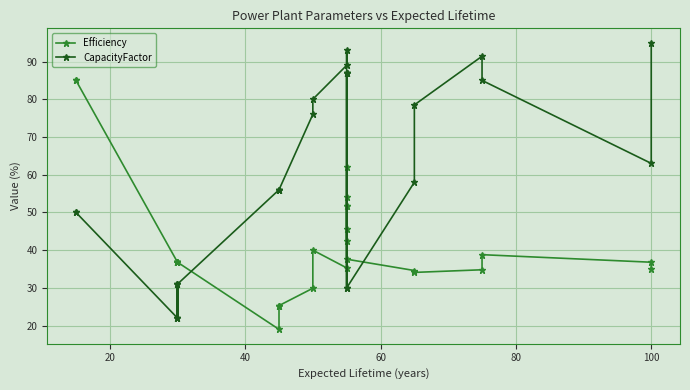

Is the value of Efficiency at 80 greater than the value of CapacityFactor at 26?

No